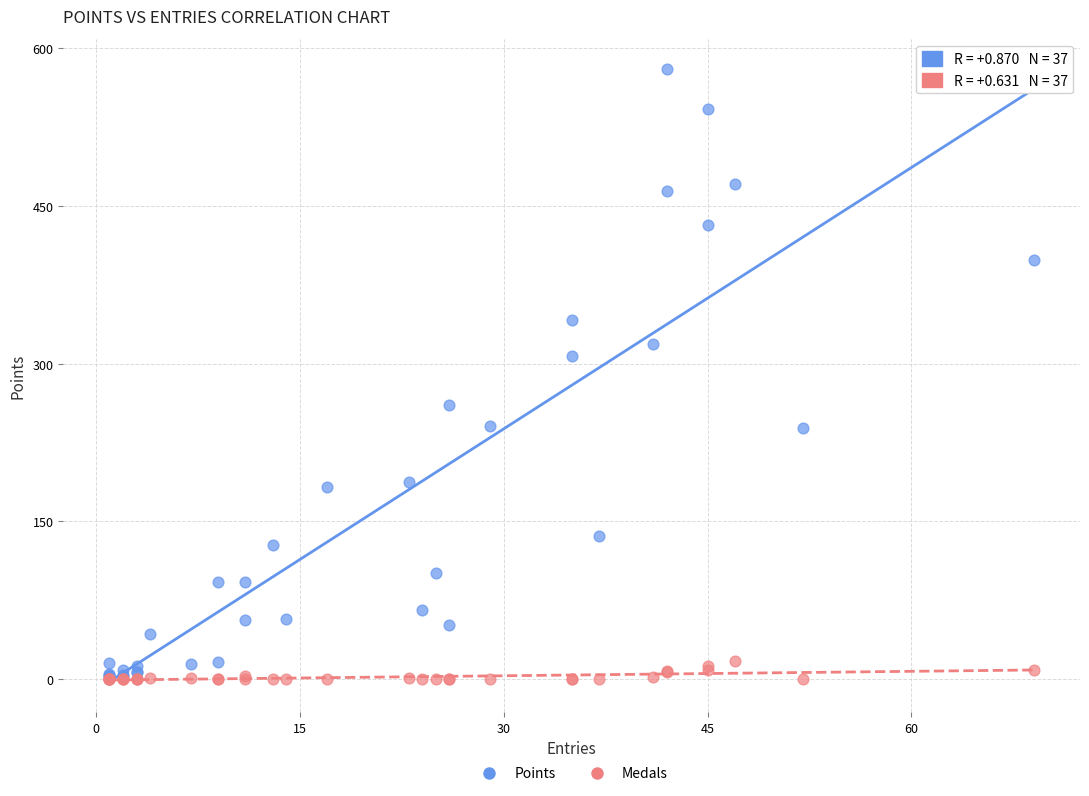

In the Points series, what Y value is closest to 290?

307